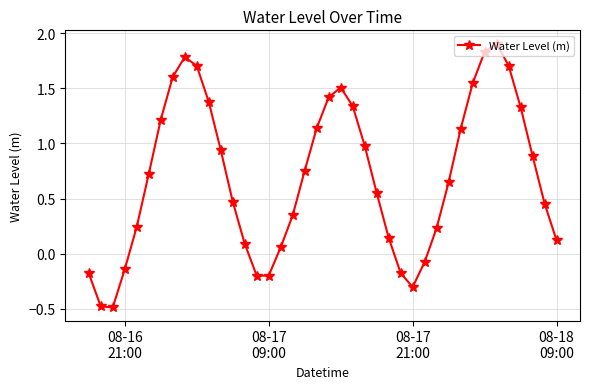

What is the minimum value shown in the chart?

-0.5